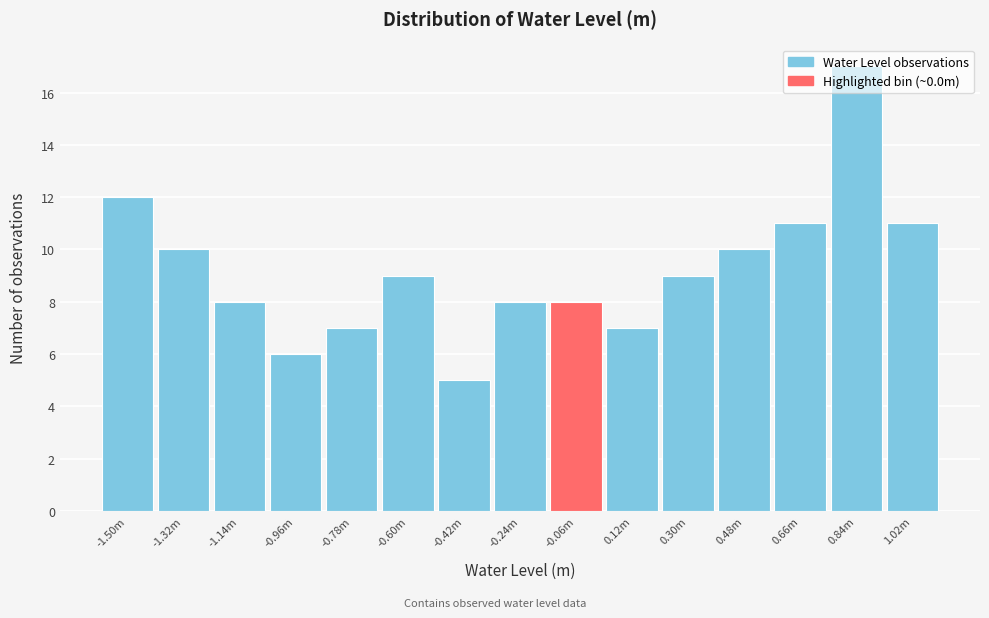

What is the greatest value displayed?

17